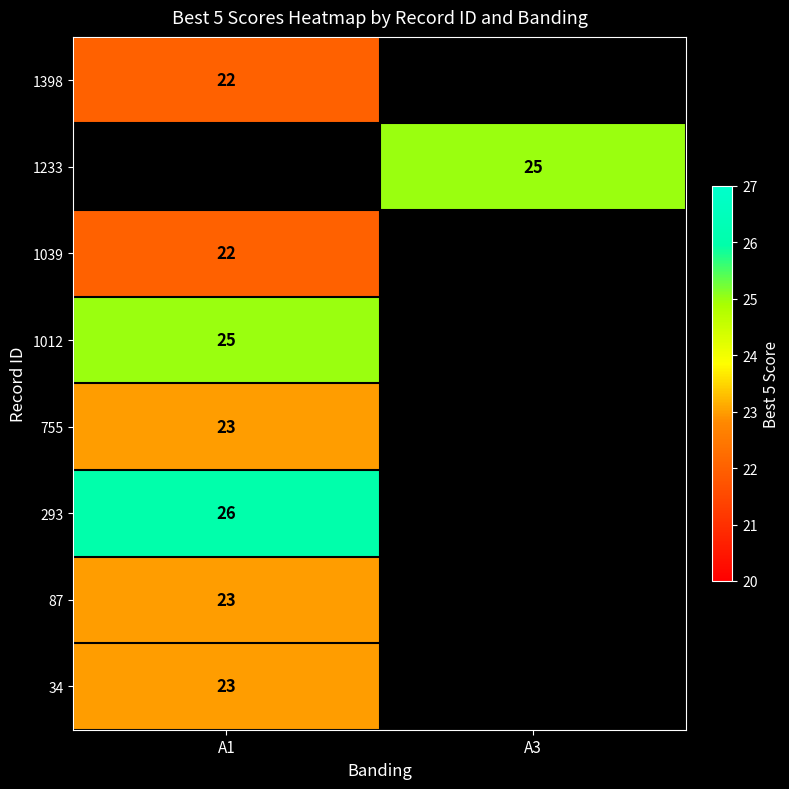

True or false: 1039 has a value of 9.3 at A1.

False